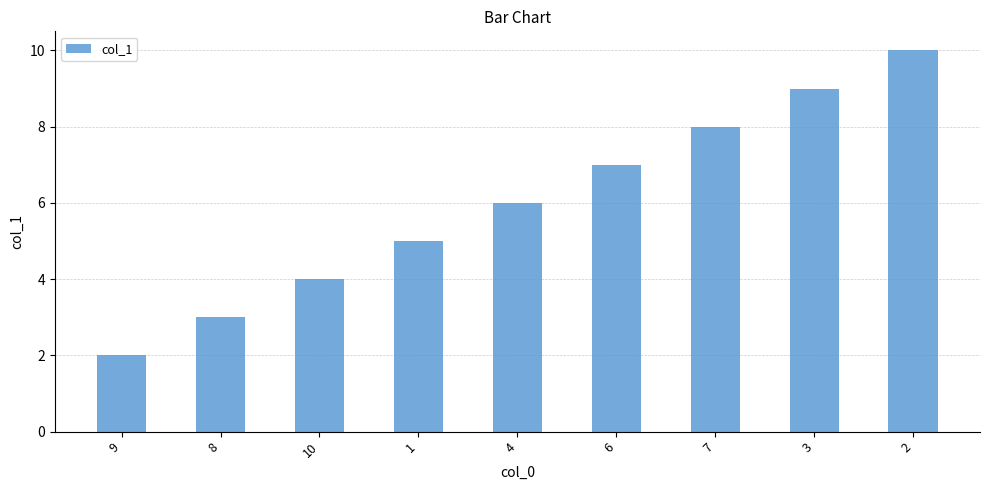

Which category has the highest value across all series?

2